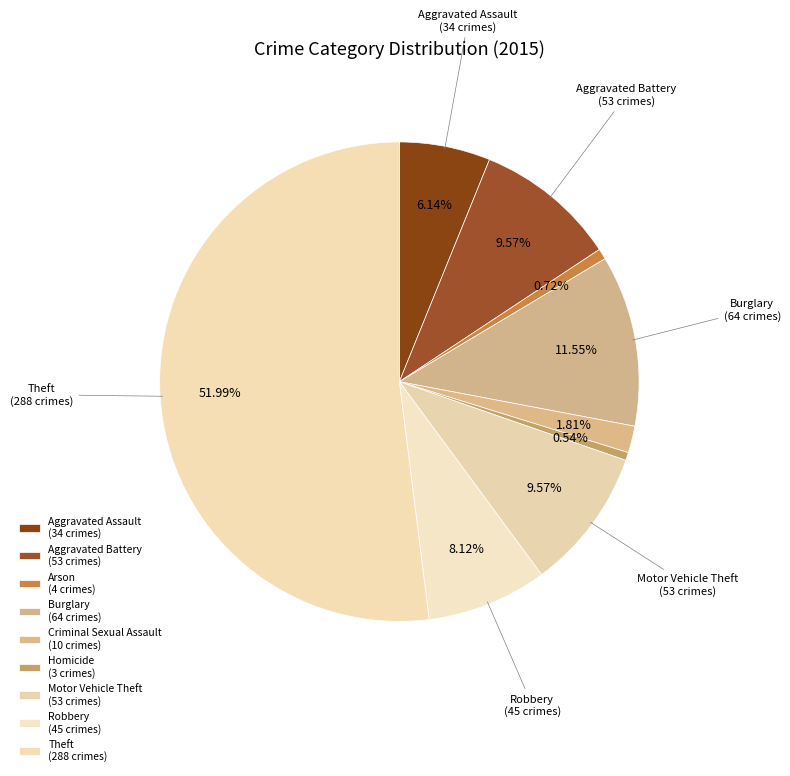

The Arson slice represents 11% of the pie. True or false?

False